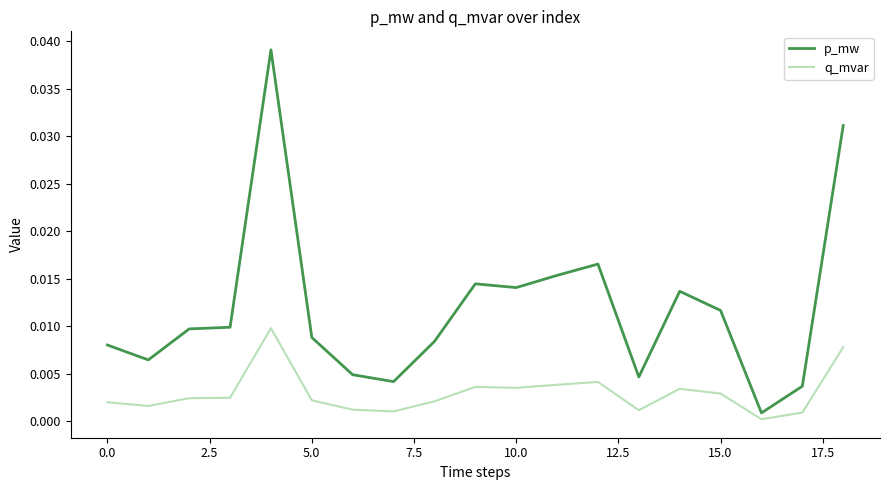

Which series has the largest range (max minus min)?

p_mw